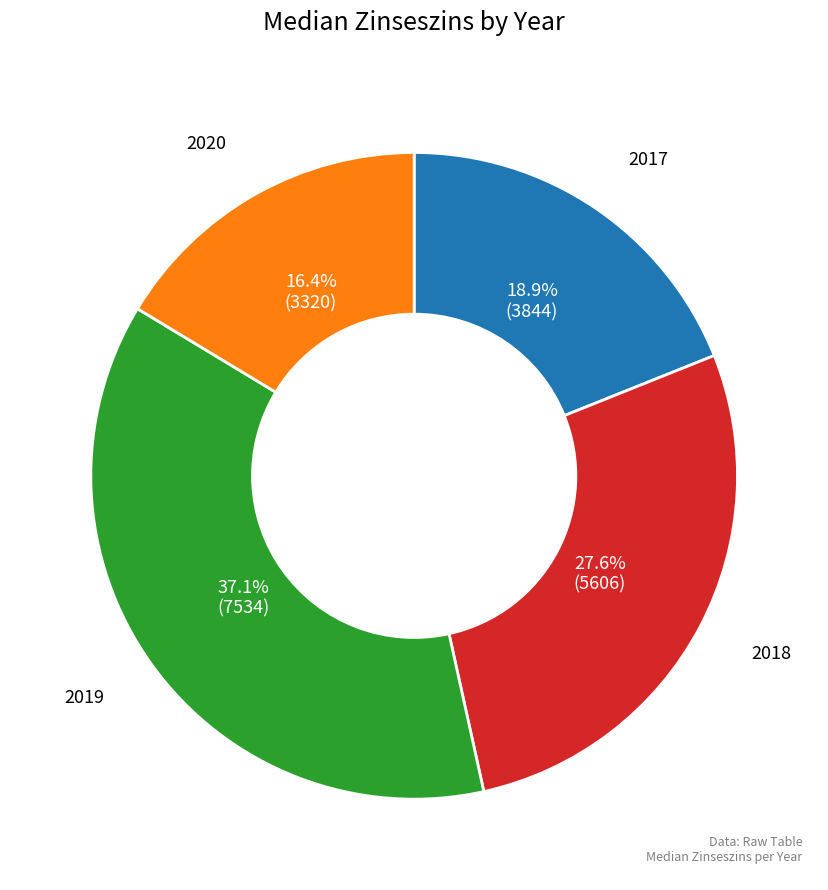

Is there any slice that represents more than half of the pie?

No